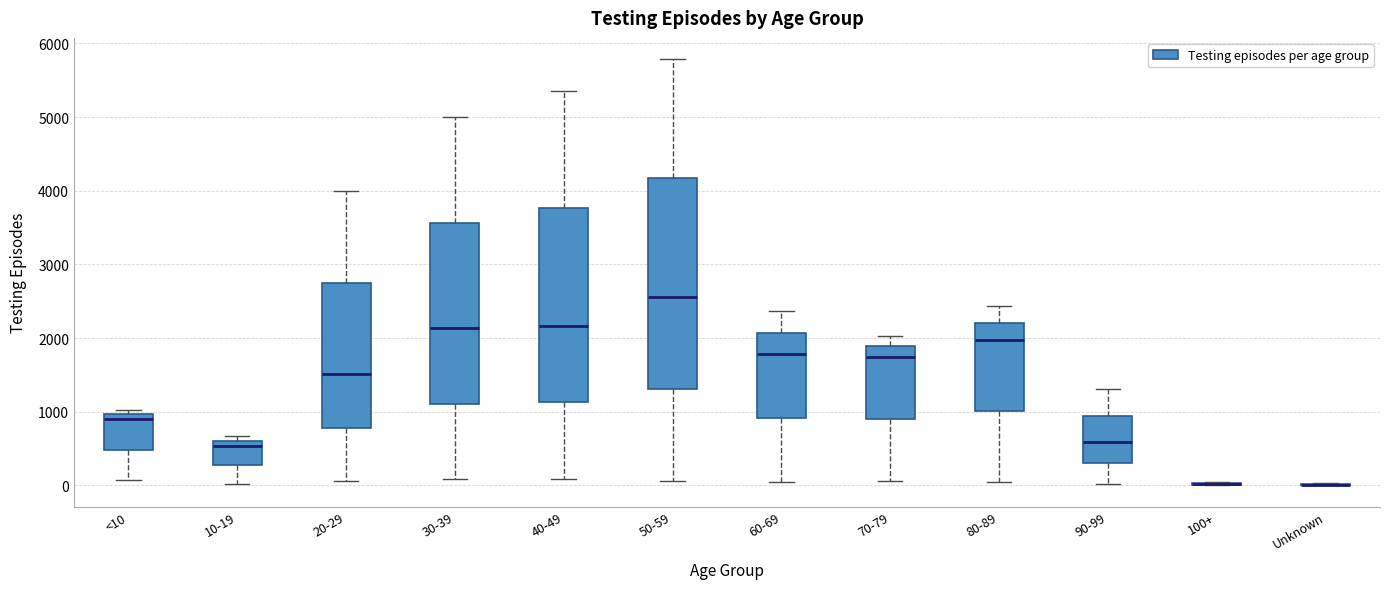

Where is the lower edge of the box for 10-19 on the y-axis? The values are not printed on the chart, so give them approximately, as read against the axis.

300